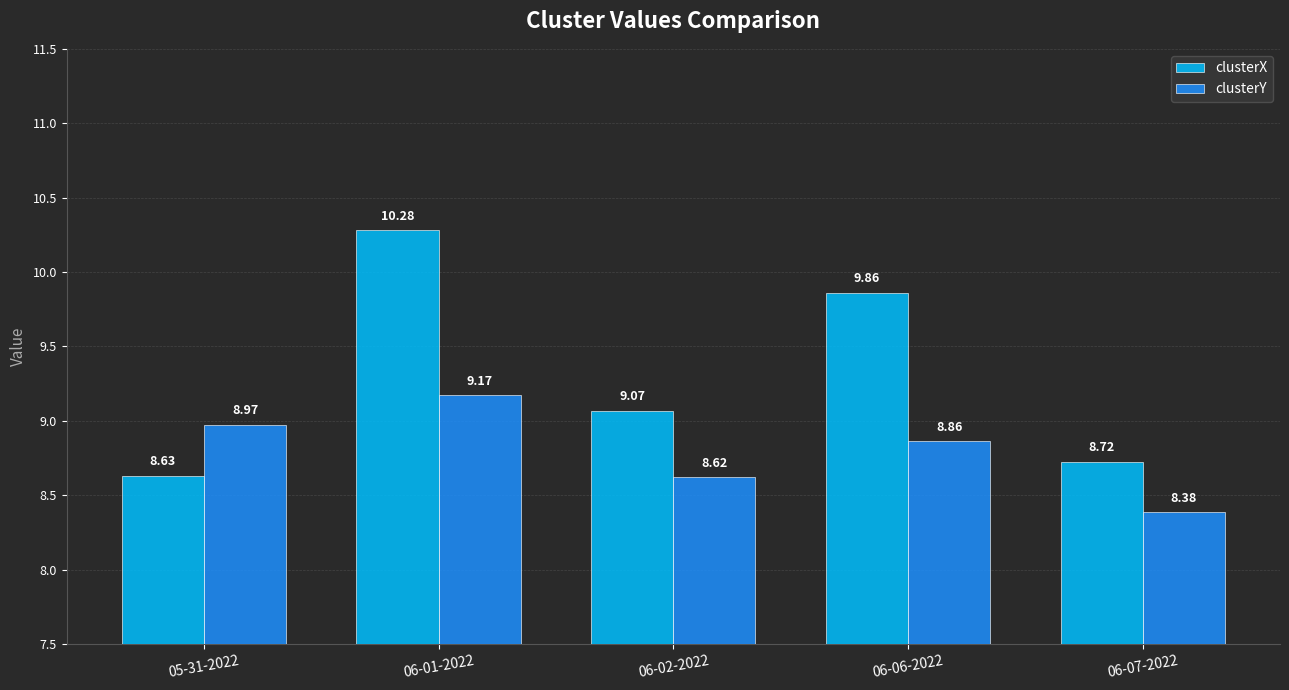

The clusterX series shows 9.1 at 06-02-2022. True or false?

True